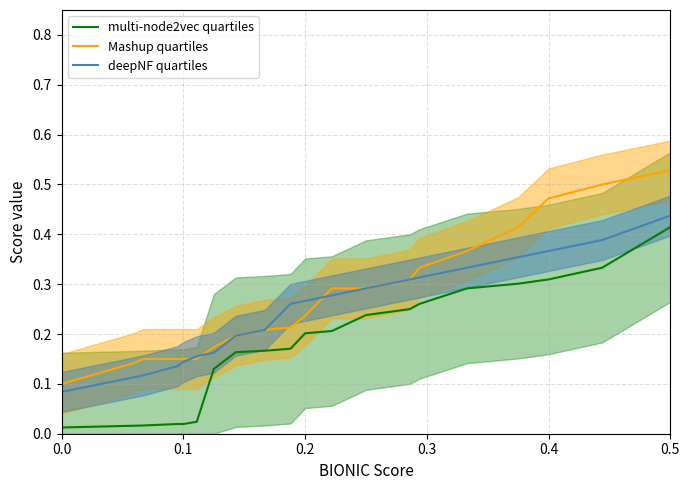

Does the chart have visible grid lines?

Yes